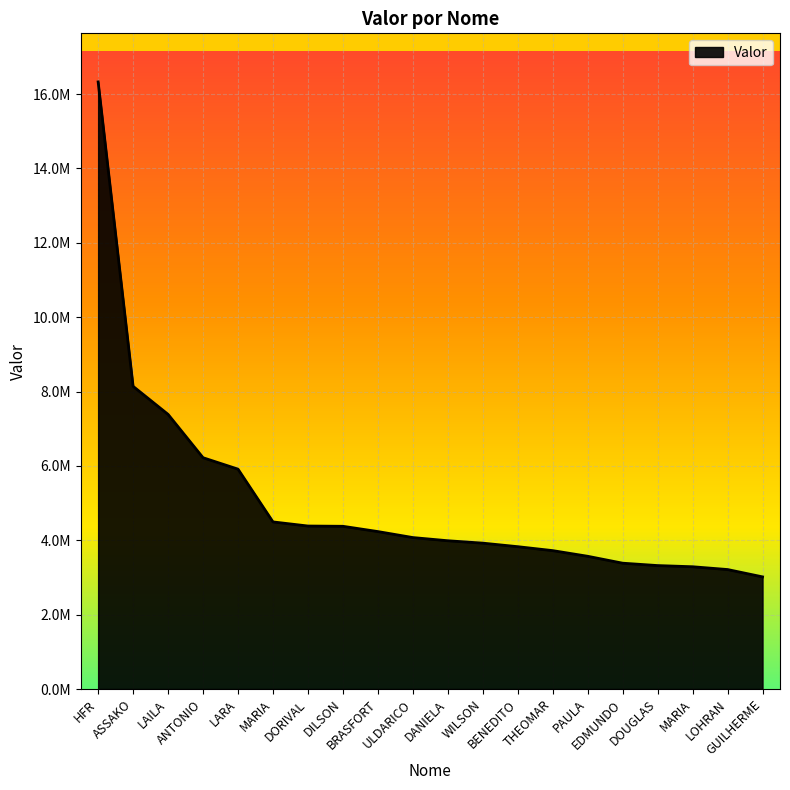

Does the chart have visible grid lines?

Yes